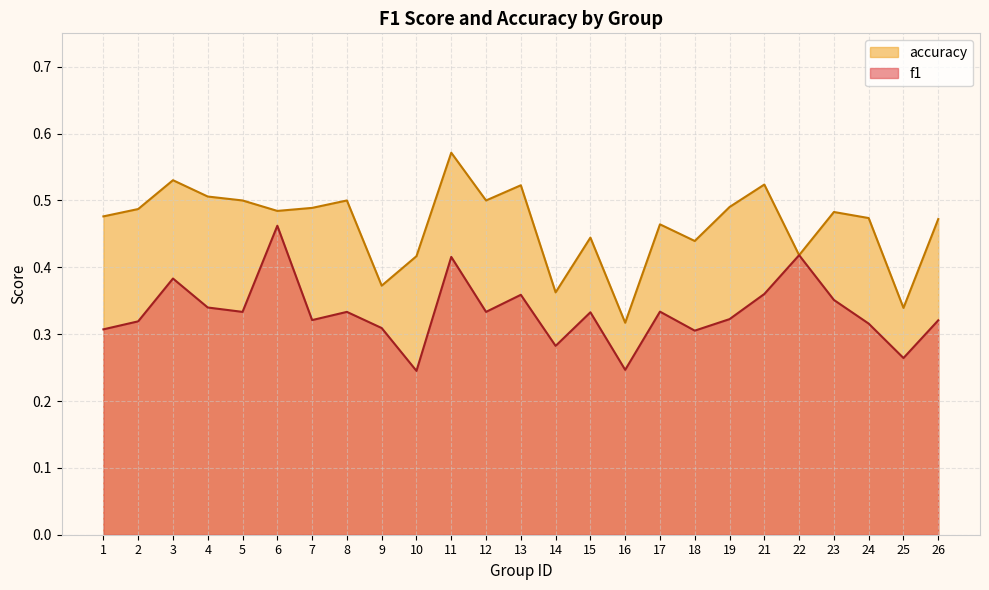

Where is accuracy nearest to the value 0?

16